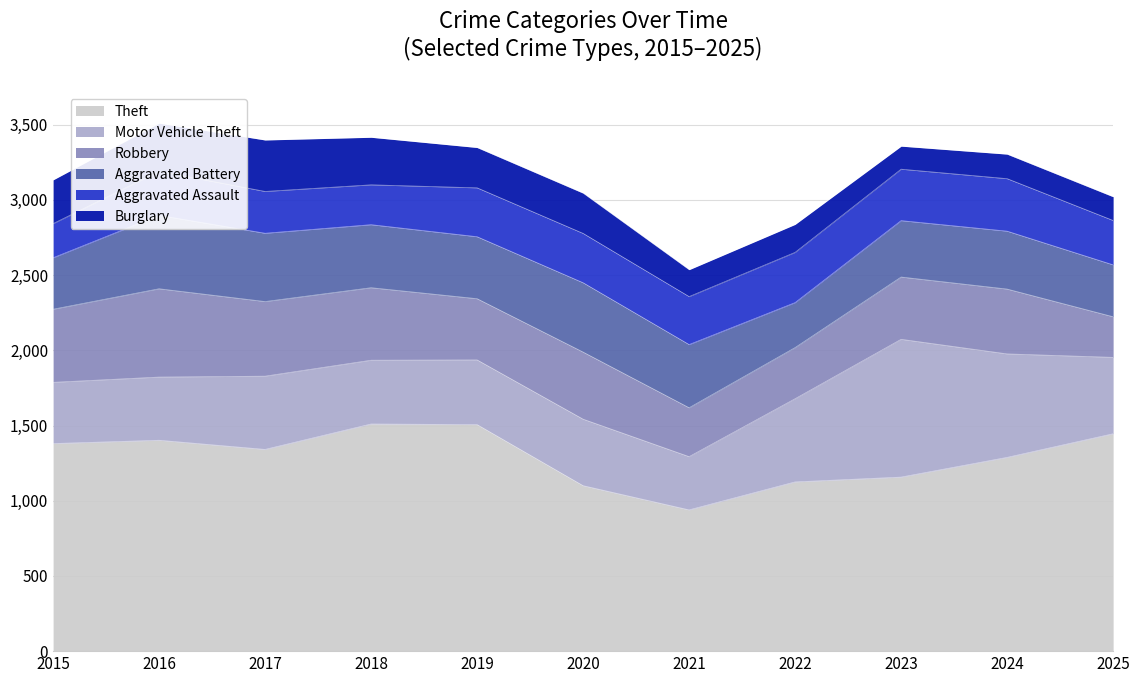

Between 2020 and 2023, which is larger?

2023